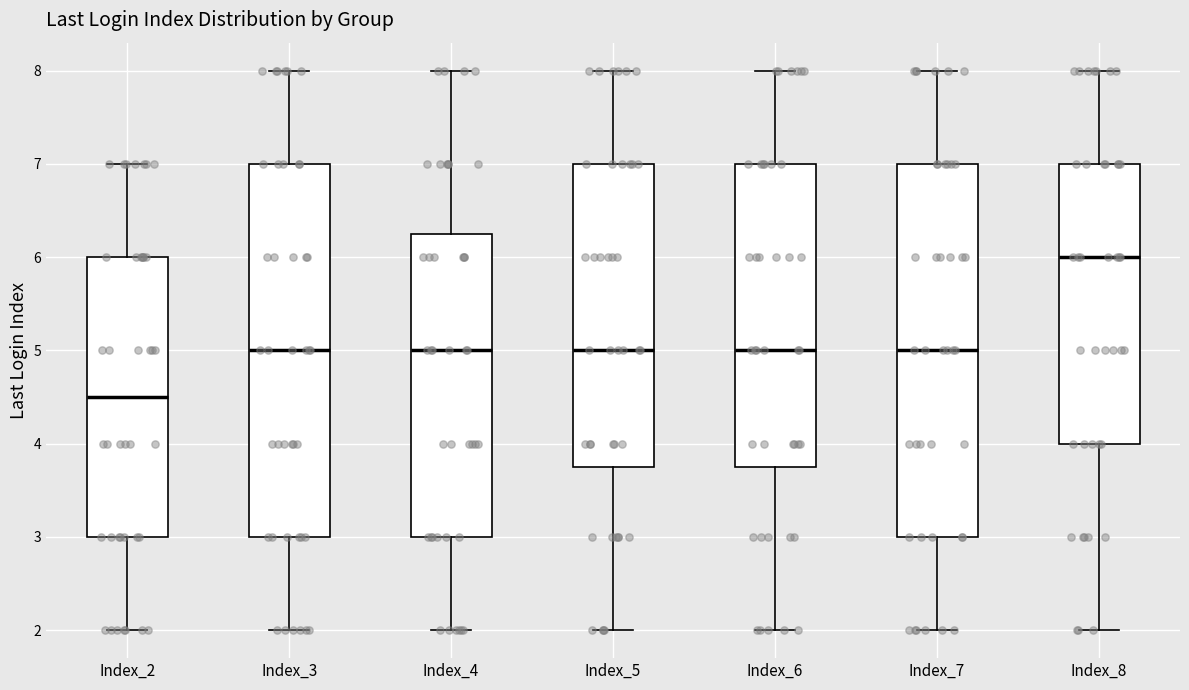

Reading left to right, read every box against the y-axis: the position of its median line, the range the box covers, and the ends of its whiskers. The values are not printed on the chart, so give them approximately, as read against the axis.

Index_2: median 4.5, box 3.0 to 6.0, whiskers 2.0 to 7.0
Index_3: median 5.0, box 3.0 to 7.0, whiskers 2.0 to 8.0
Index_4: median 5.0, box 3.0 to 6.3, whiskers 2.0 to 8.0
Index_5: median 5.0, box 3.8 to 7.0, whiskers 2.0 to 8.0
Index_6: median 5.0, box 3.8 to 7.0, whiskers 2.0 to 8.0
Index_7: median 5.0, box 3.0 to 7.0, whiskers 2.0 to 8.0
Index_8: median 6.0, box 4.0 to 7.0, whiskers 2.0 to 8.0